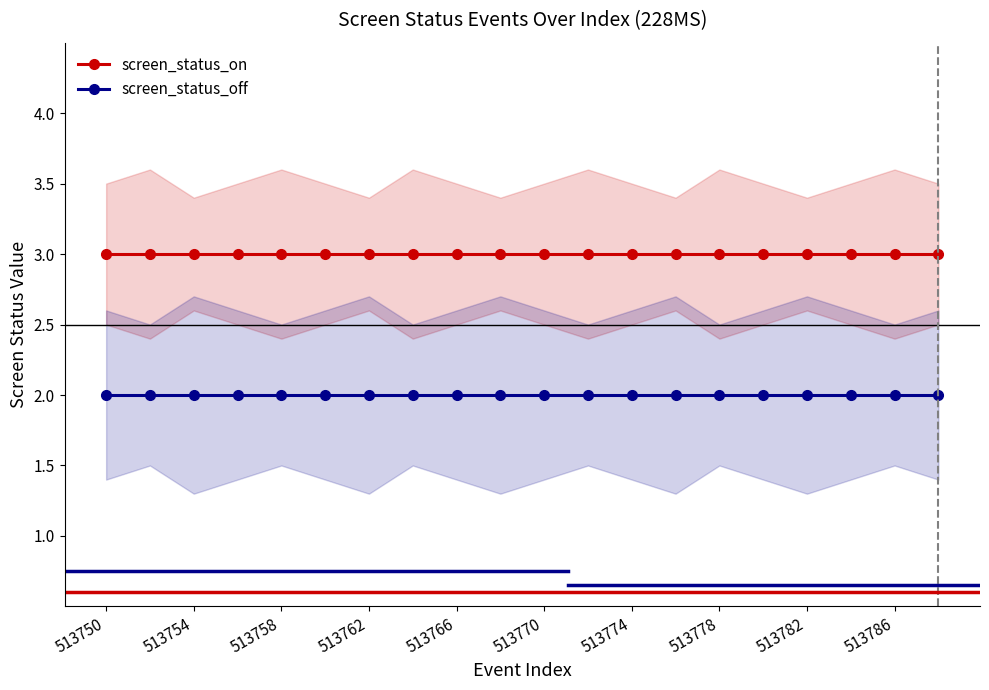

What is the minimum value shown in the chart?

2